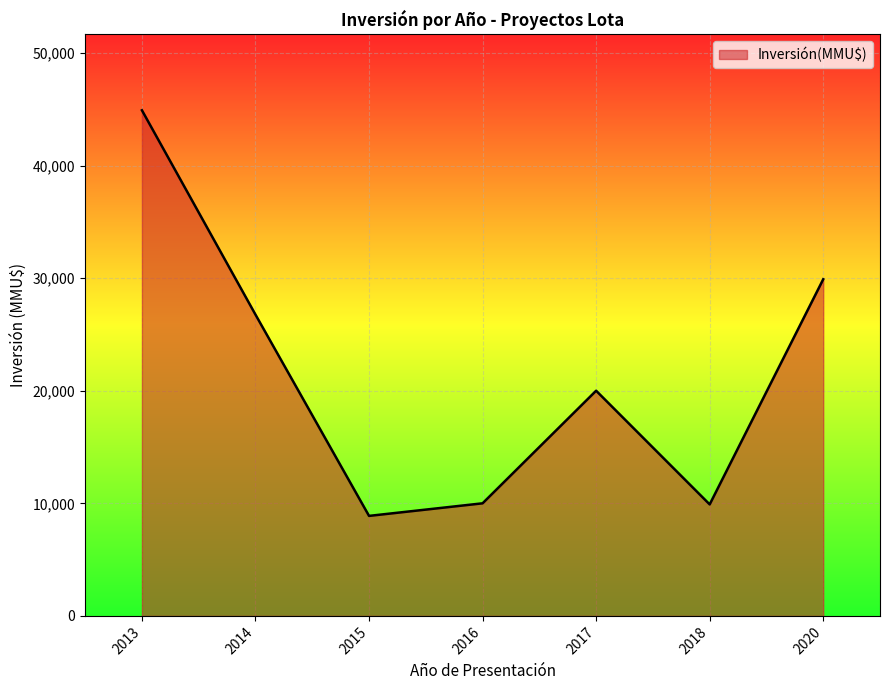

Read the value at 2017, to the nearest 100.

20000